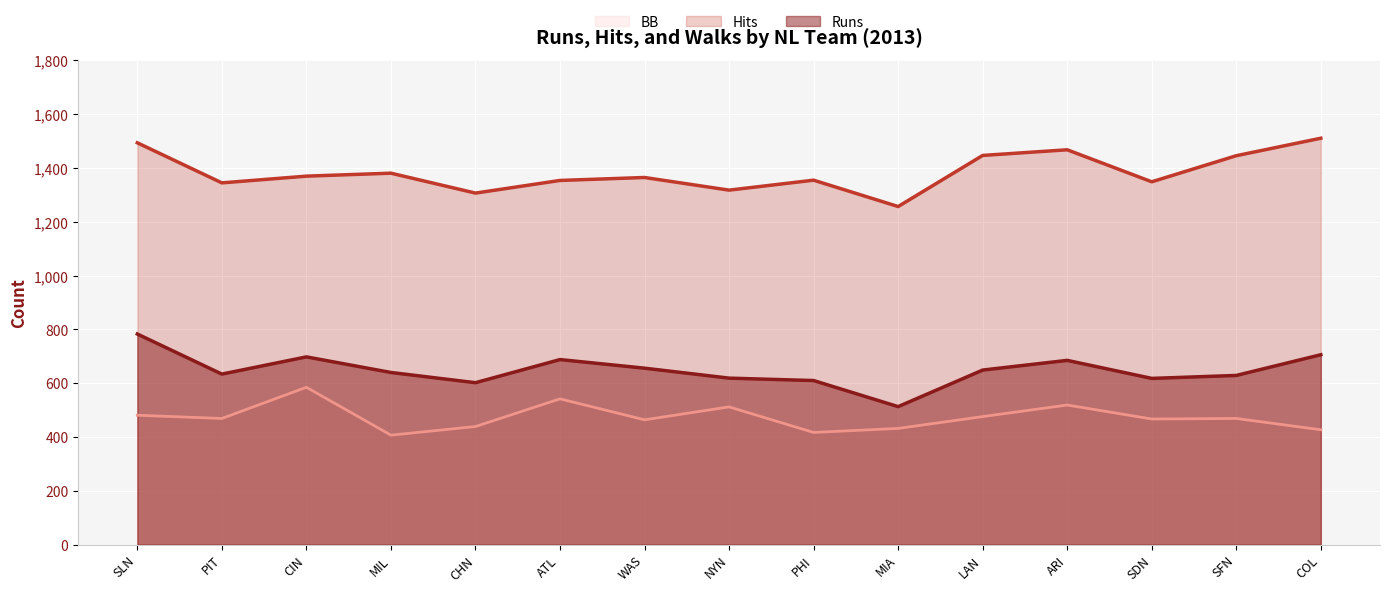

How many lines are shown in the chart?

3